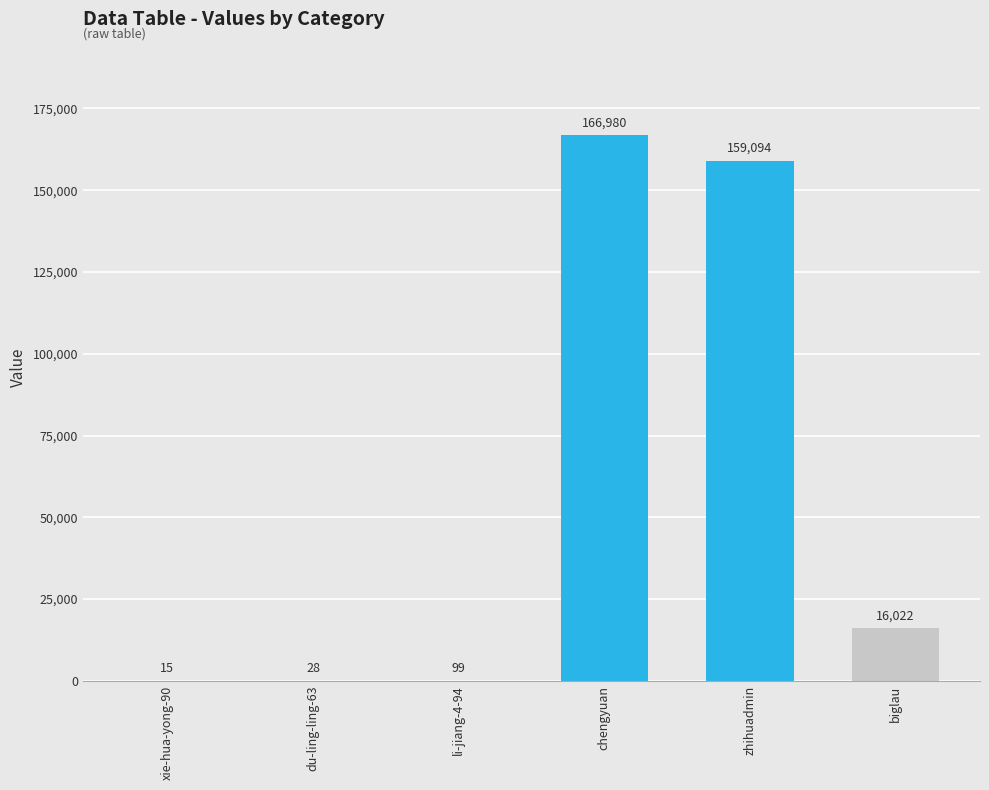

What is the change in value from xie-hua-yong-90 to zhihuadmin?

+159079